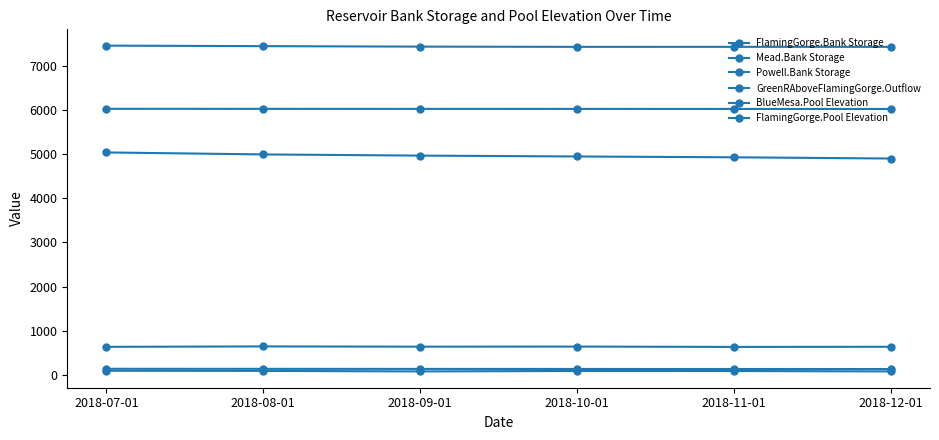

How many values in the GreenRAboveFlamingGorge.Outflow series are below 87?

3